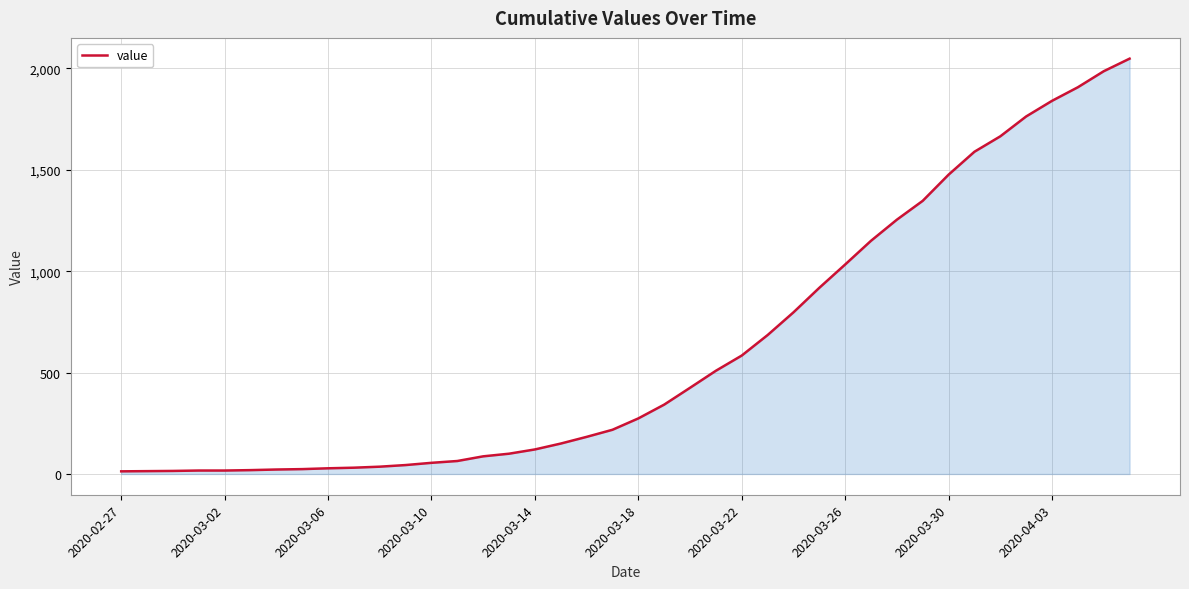

What is the average value?

621